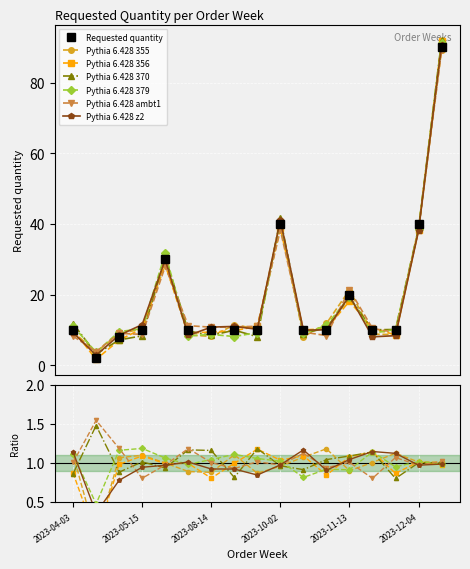

Approximately how many times larger is the value at 2023-10-30 compared to 2023-09-18?

1.0